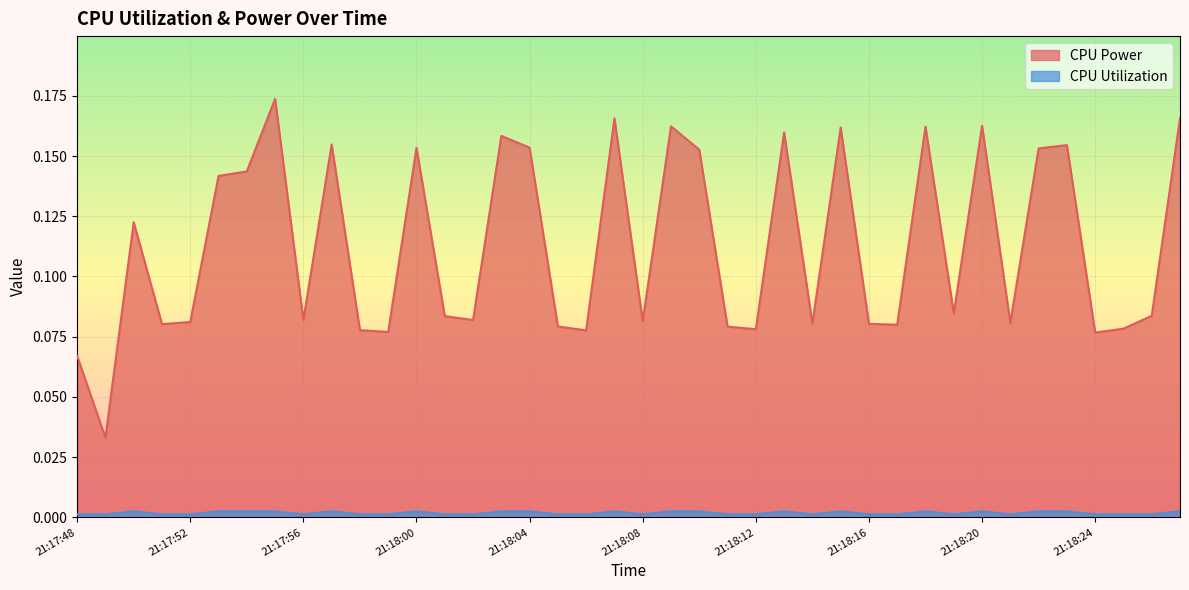

True or false: CPU Power and CPU Utilization intersect in this chart.

False